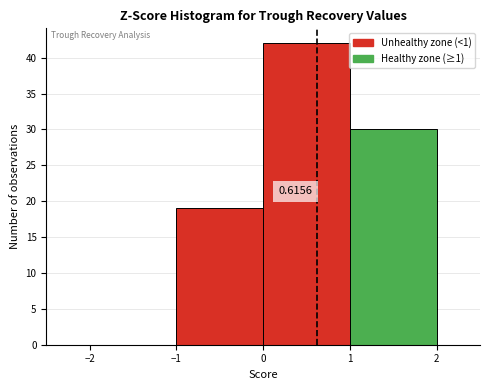

Which range on the x-axis has the tallest bar?

0 to 1